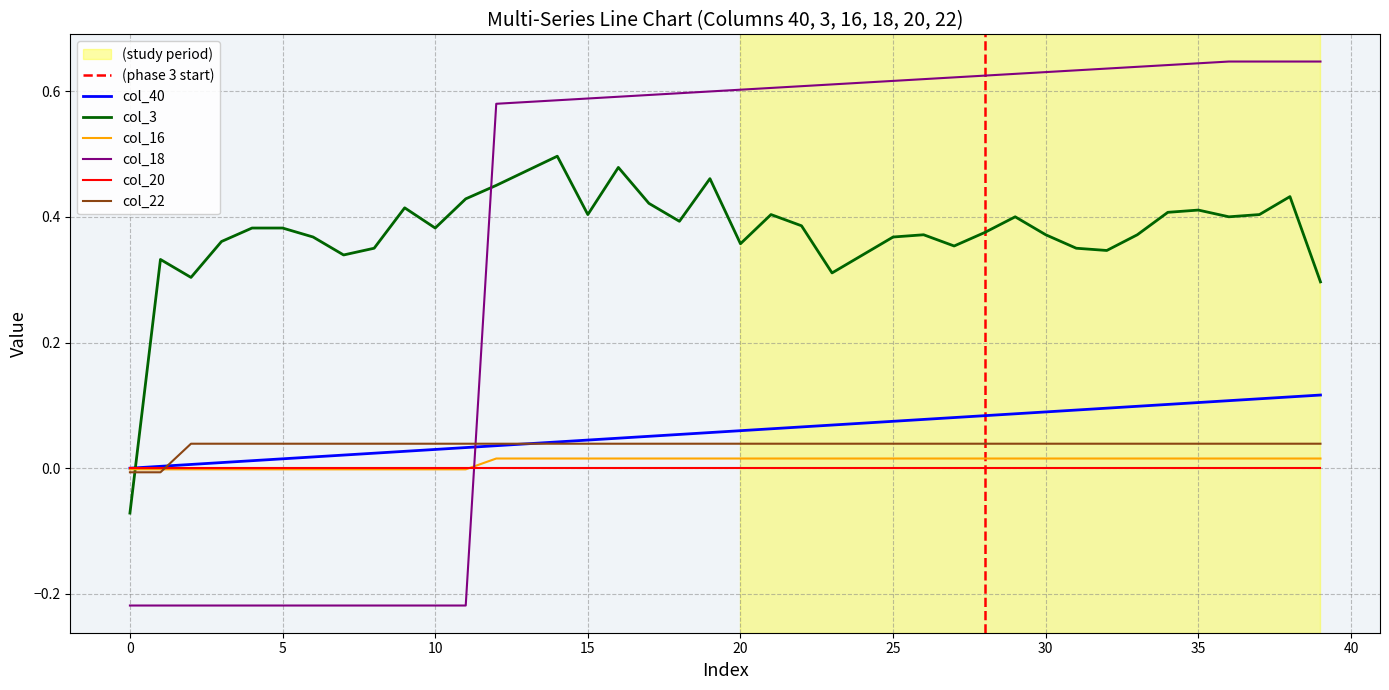

Which series ends up on top after the final intersection of col_18 and col_22?

col_18